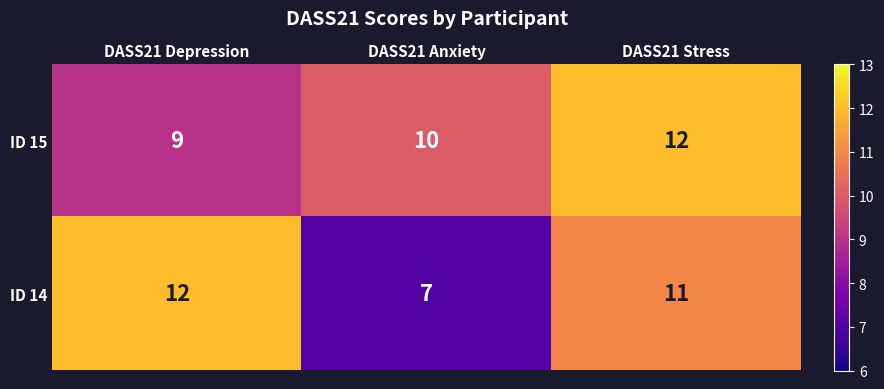

Rank the series at DASS21 Anxiety from lowest to highest value.

ID 14, ID 15